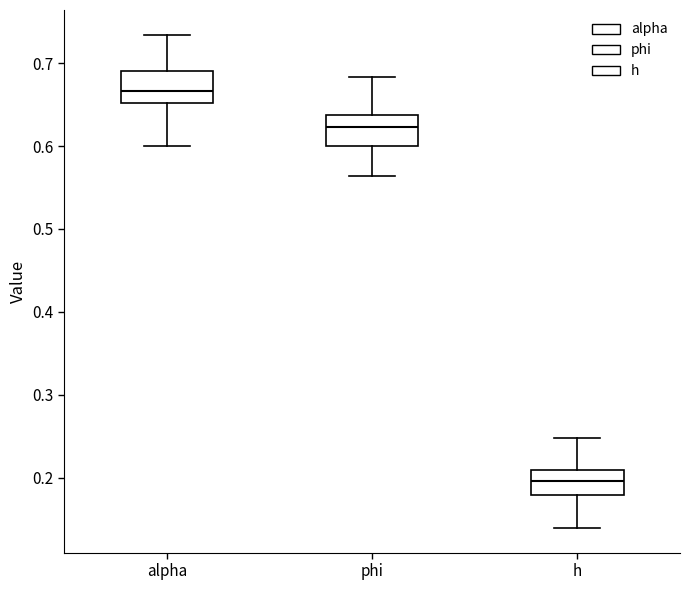

Where does the median line of the box for h sit on the y-axis? The values are not printed on the chart, so give them approximately, as read against the axis.

0.20